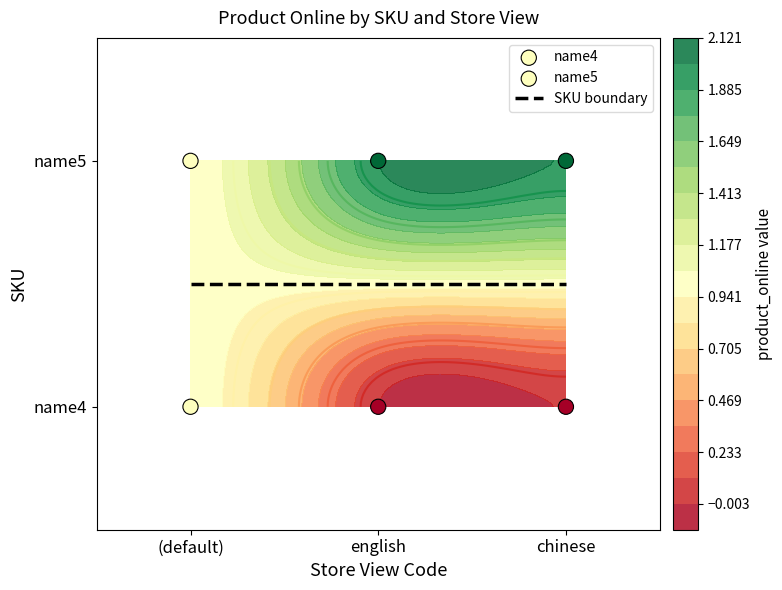

True or false: name4 has a value of 1 at (default).

False